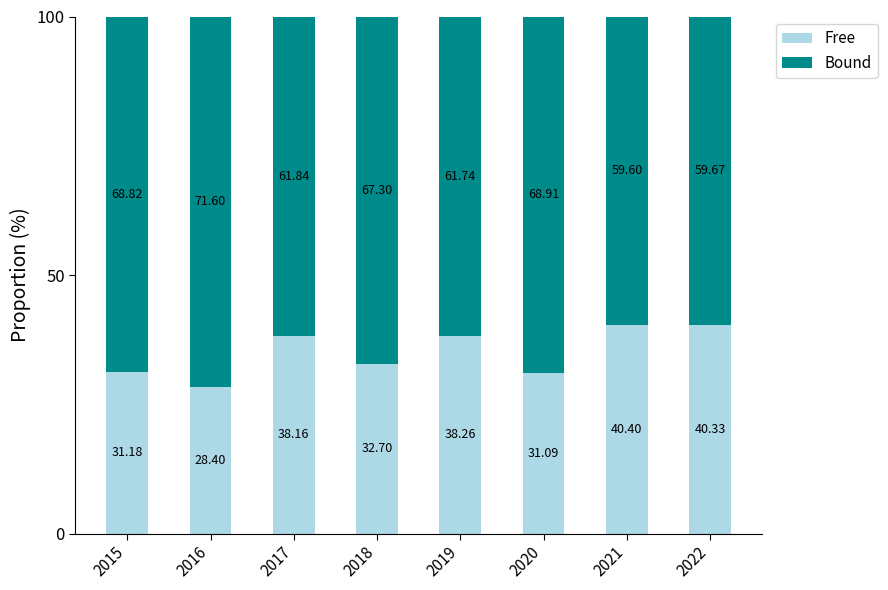

Are the bars grouped side by side (vs. stacked)?

No